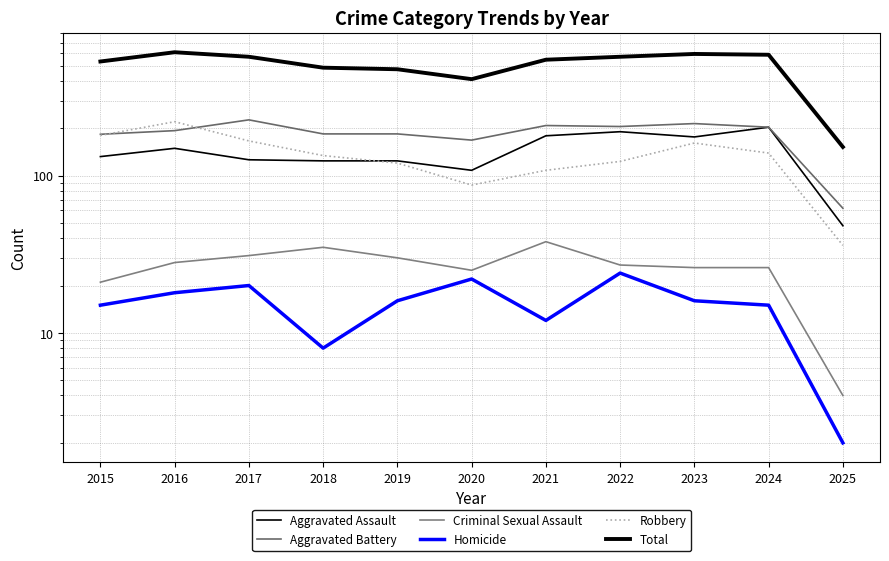

Where does the Aggravated Battery series first go above 193?

2017